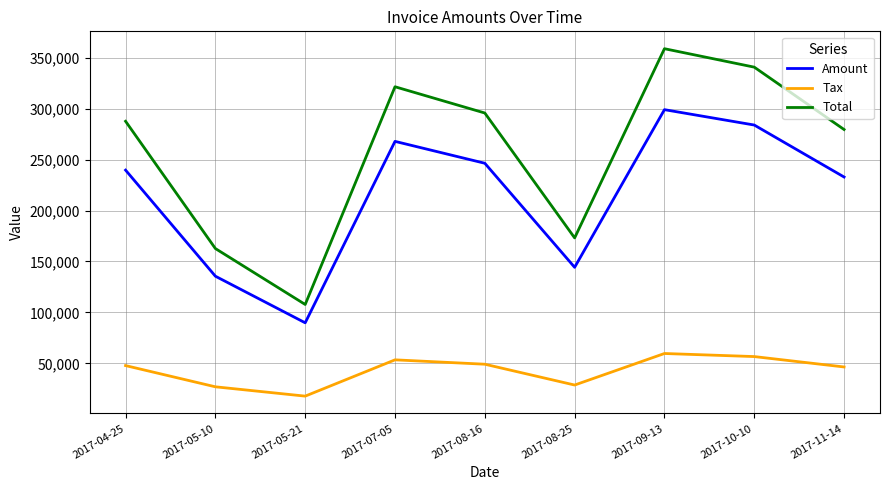

How many lines are shown in the chart?

3